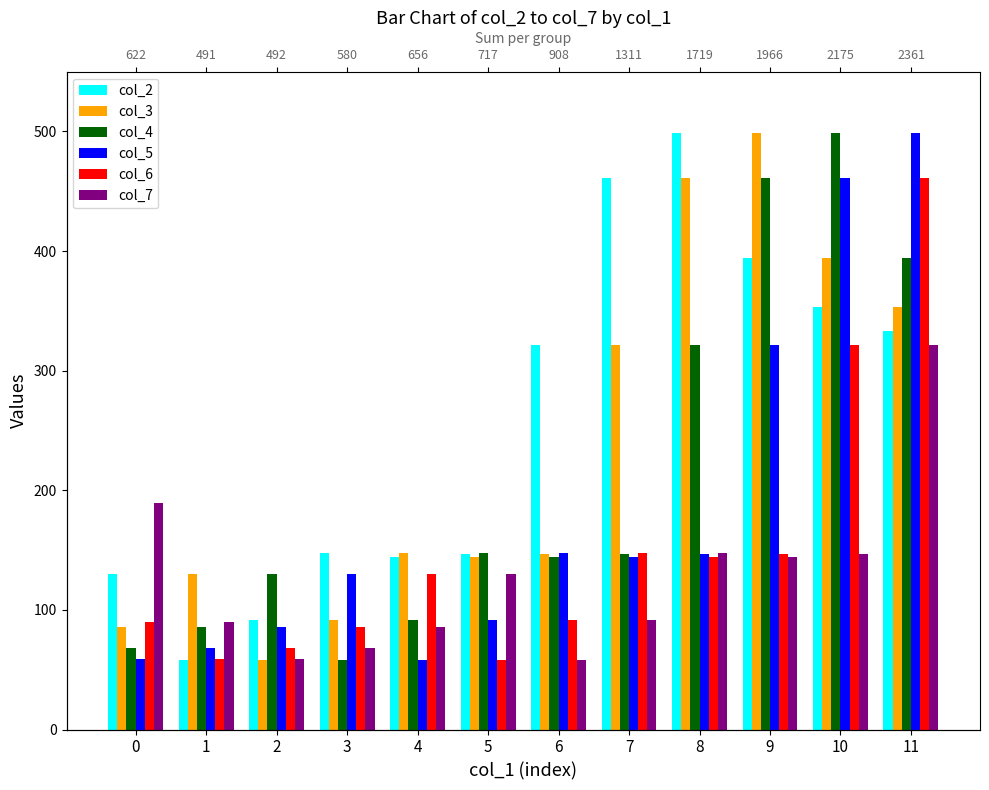

The value of col_7 at 3 is 116.3. True or false?

False